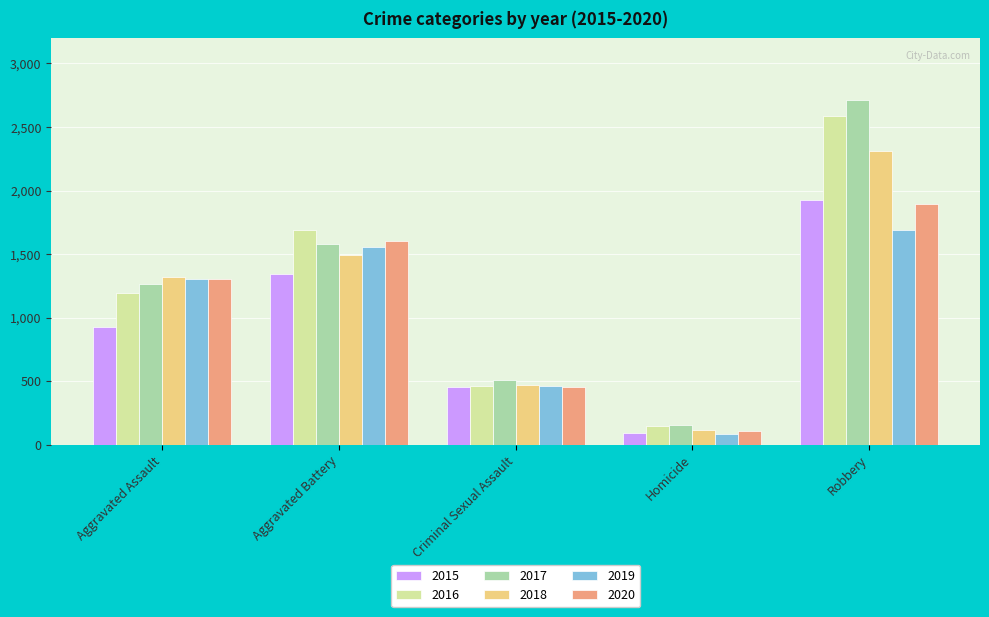

At which category is the sum across all series the highest?

Robbery